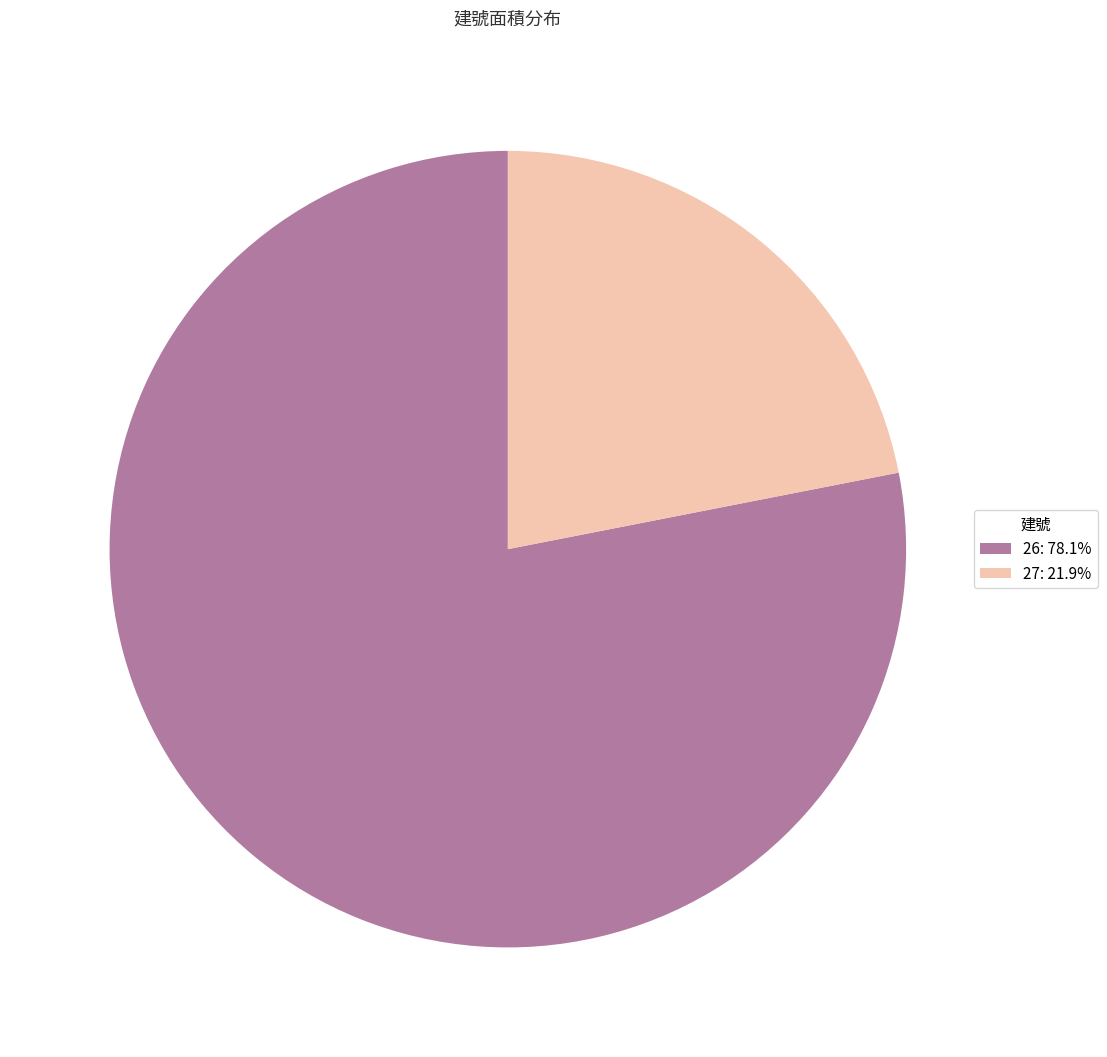

Between 26 and 27, which is larger?

26